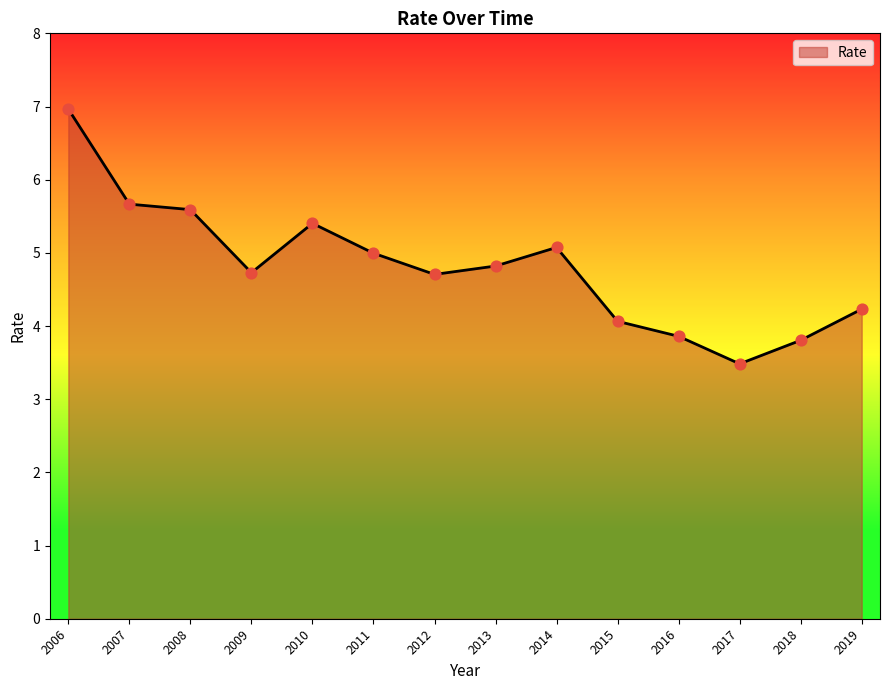

What is the change in value from 2010 to 2015?

-1.3